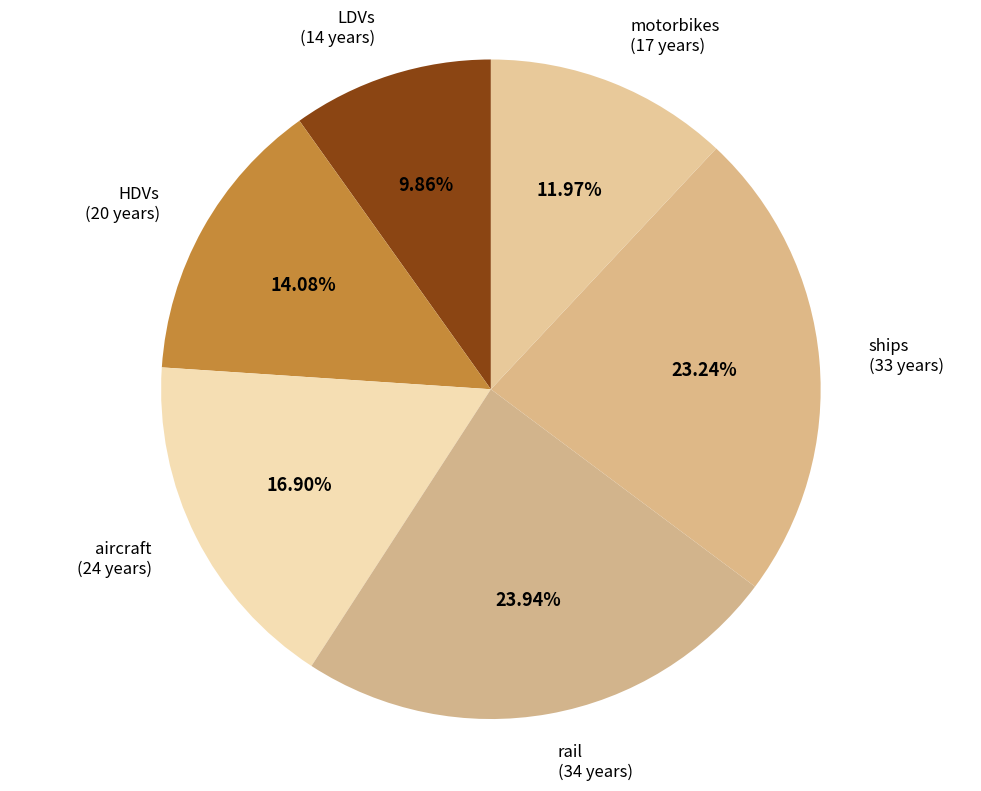

The aircraft slice represents 17% of the pie. True or false?

True